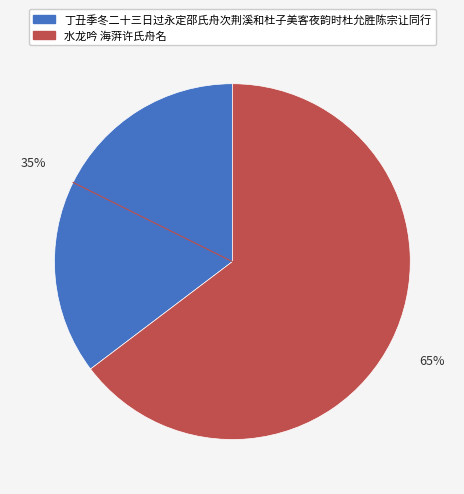

Which slice is the smallest?

丁丑季冬二十三日过永定邵氏舟次荆溪和杜子美客夜韵时杜允胜陈宗让同行